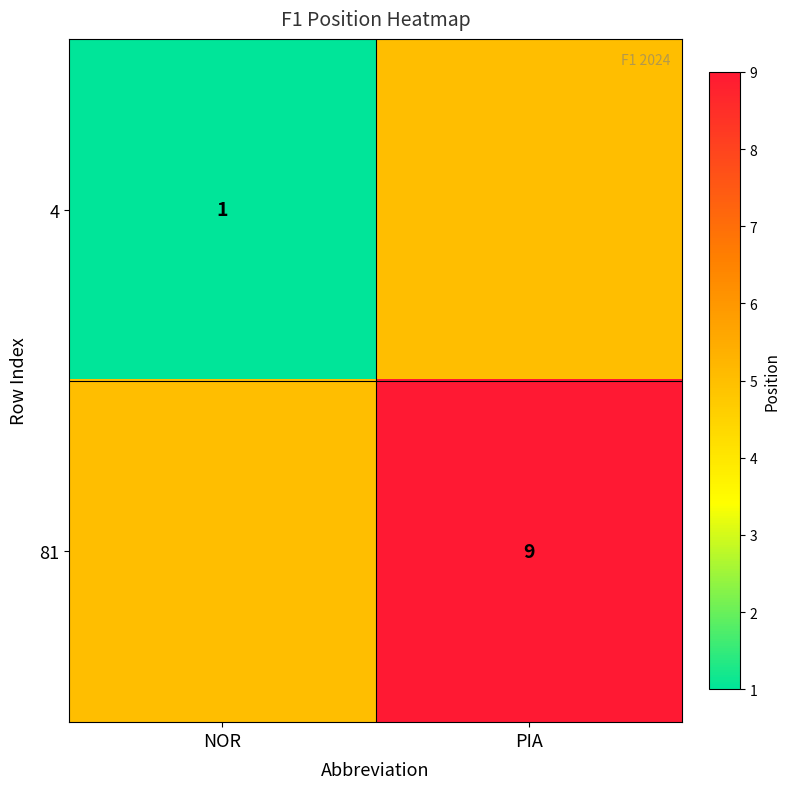

At how many categories does at least one series exceed 8?

1